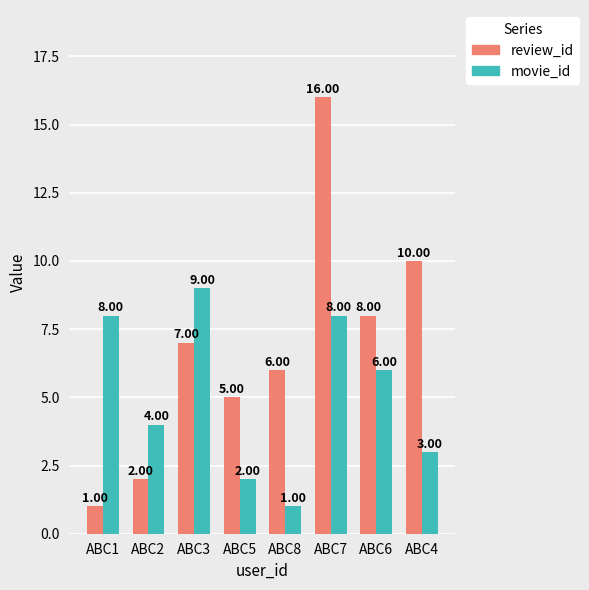

How many groups of bars are there?

8